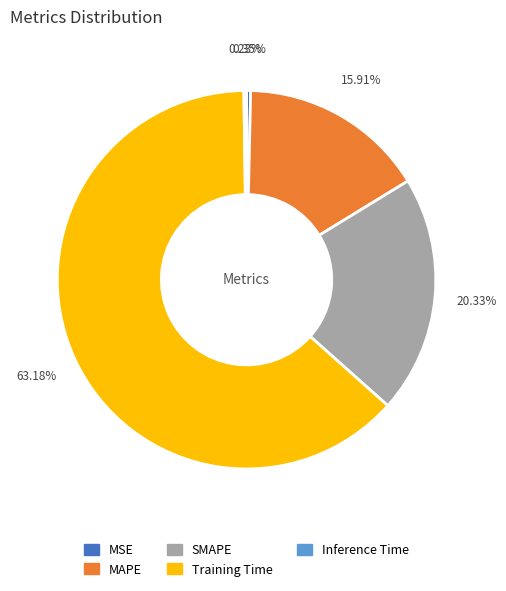

Which slice is the largest?

Training Time